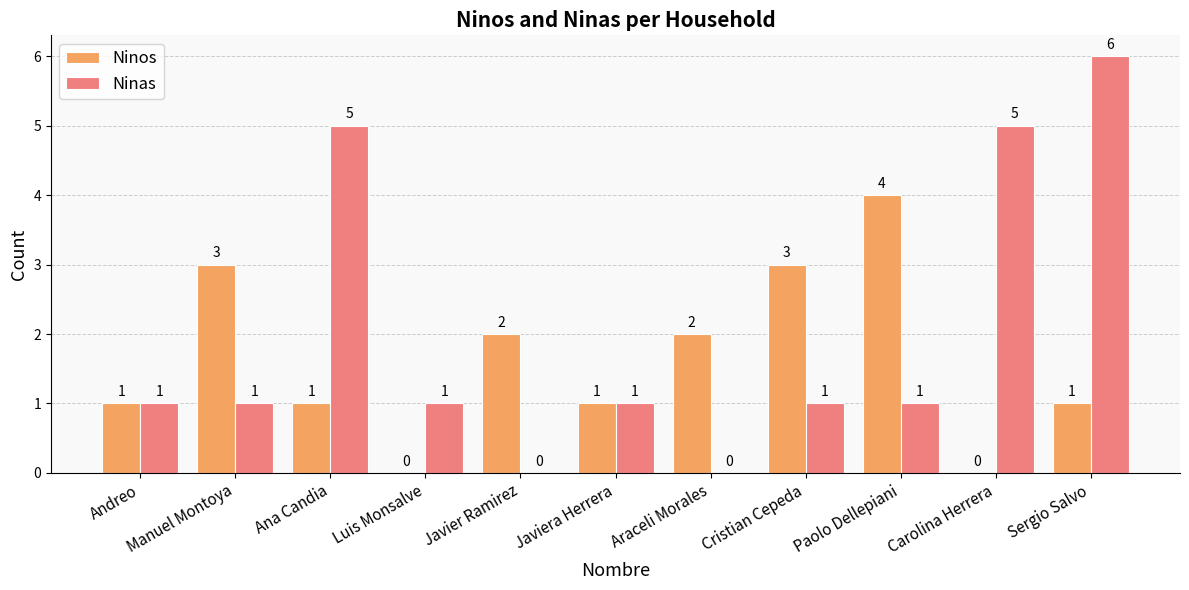

Which series changed the most between Manuel Montoya and Sergio Salvo?

Ninas